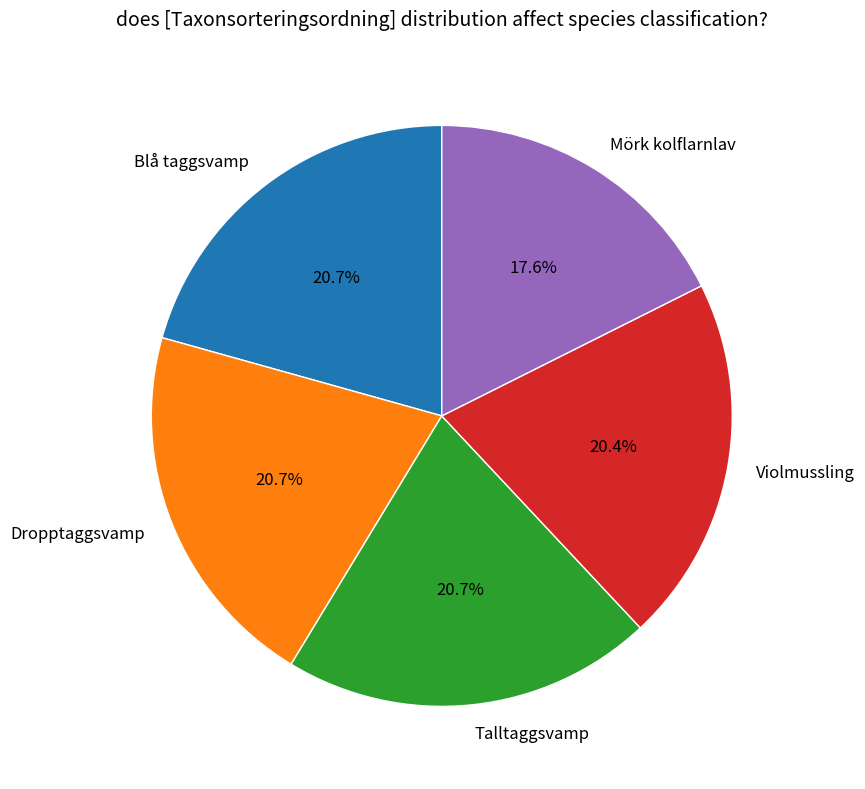

What percentage is the Violmussling slice, to the nearest percent?

20%